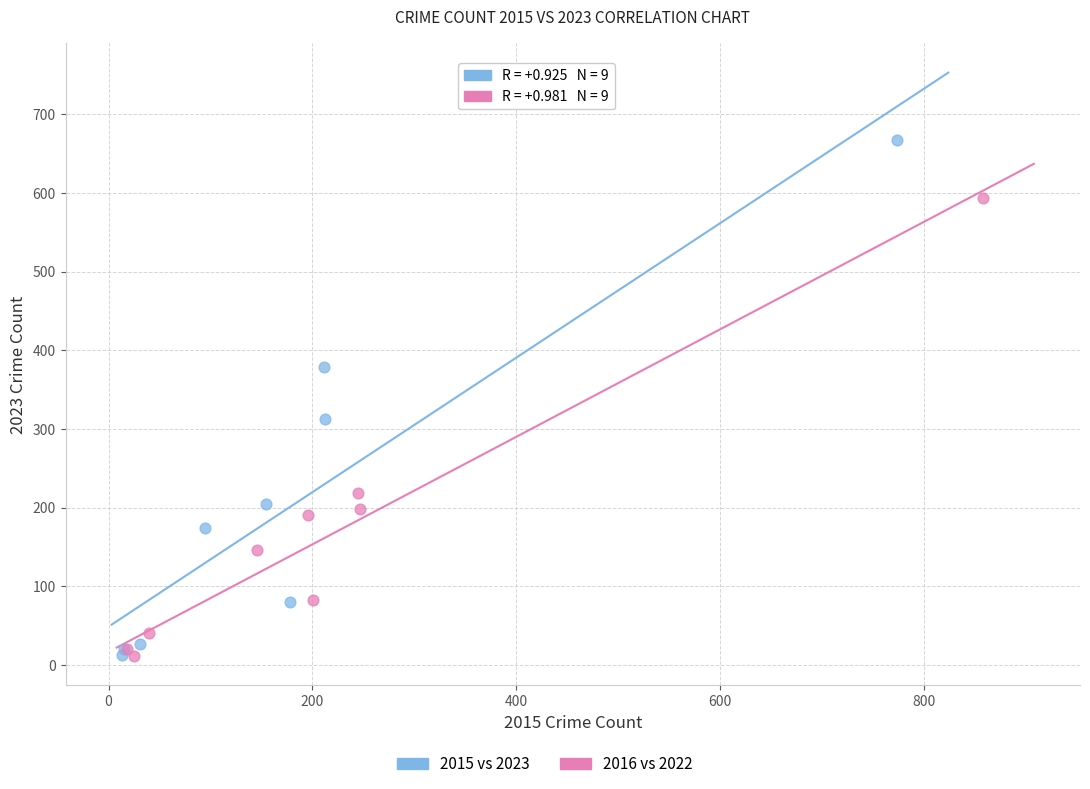

Which series has the largest Y range (max minus min)?

2015 vs 2023